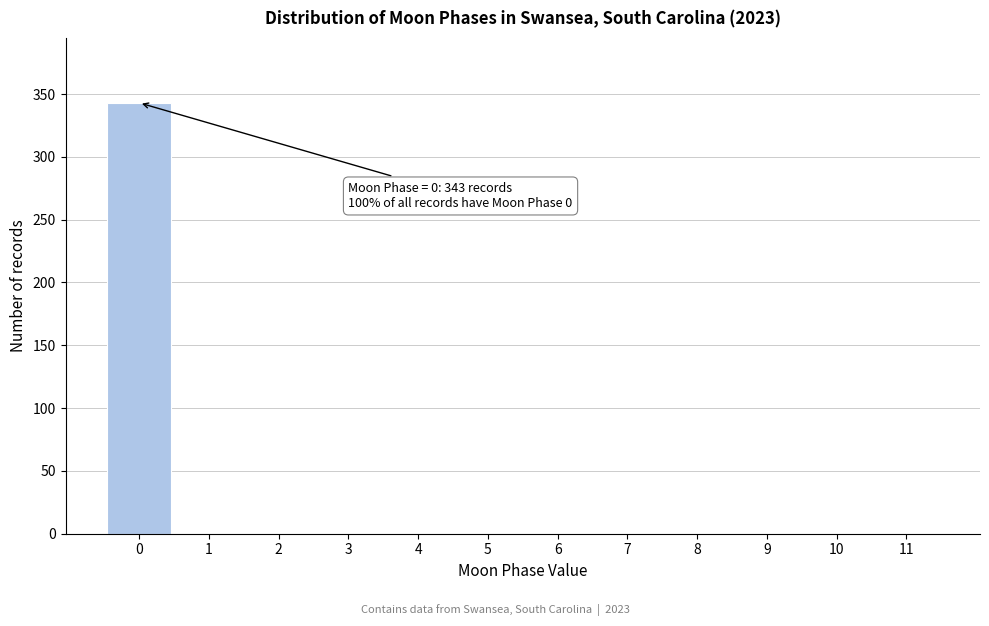

Which range on the x-axis has the tallest bar?

-0.5 to 0.5